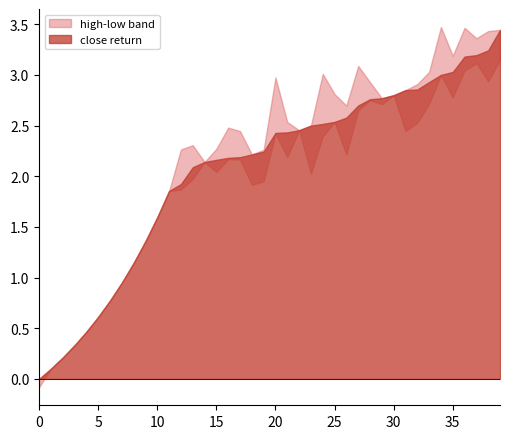

True or false: close has more than 1 interior local peaks.

True